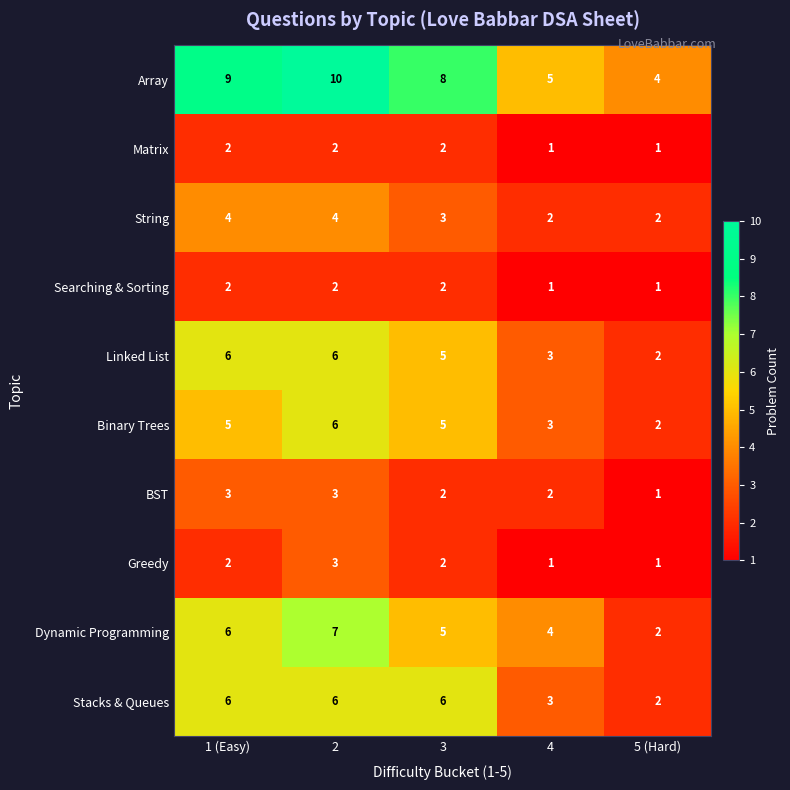

At which label does Dynamic Programming reach its minimum?

5 (Hard)